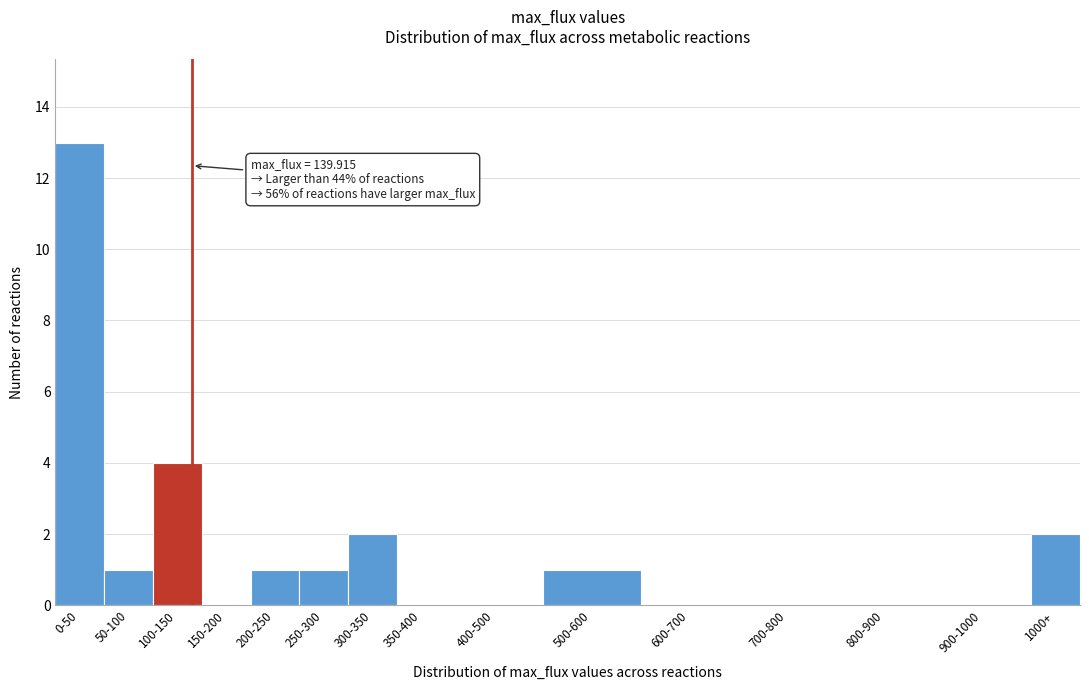

Reading left to right, extract all data points from this chart.

0-50=13	50-100=1	100-150=4	150-200=0	200-250=1	250-300=1	300-350=2	350-400=0	400-500=0	500-600=1	600-700=0	700-800=0	800-900=0	900-1000=0	1000+=2